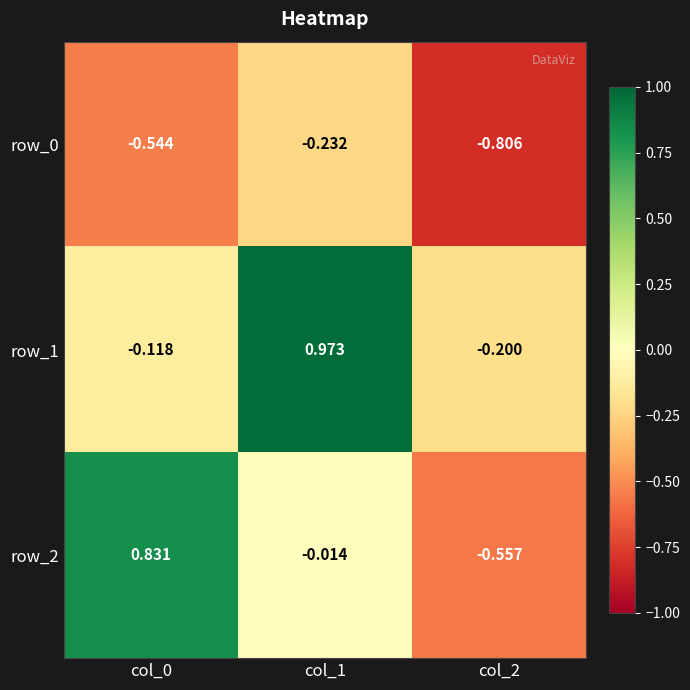

At how many categories does at least one series exceed 0?

2